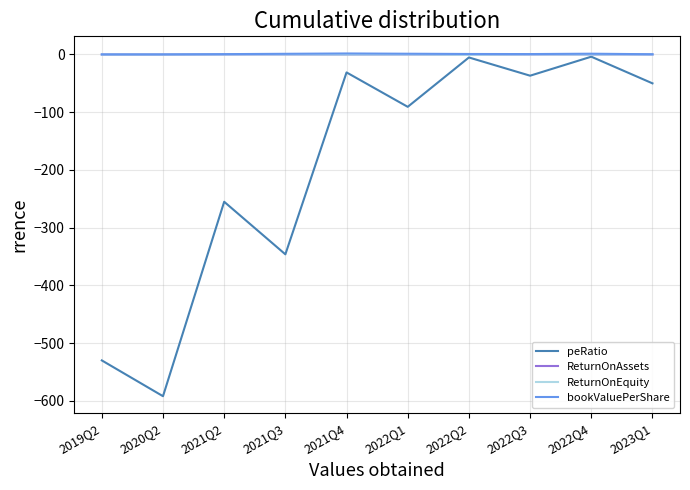

Between 2021Q3 and 2022Q1, which series saw the biggest shift?

peRatio